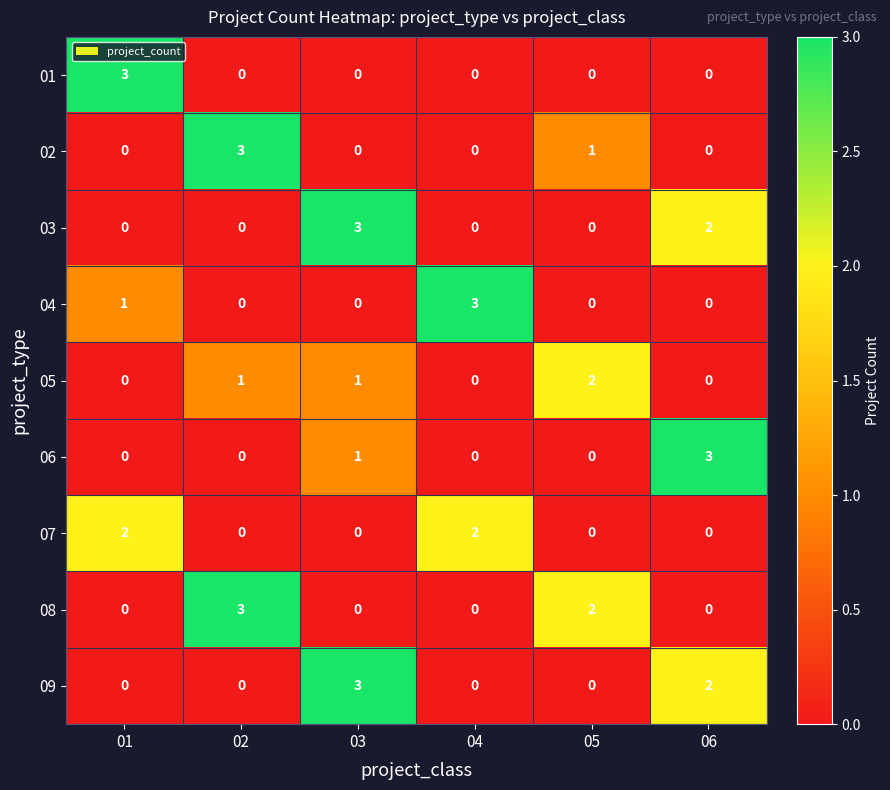

What is the difference between the highest and lowest values at 05?

2